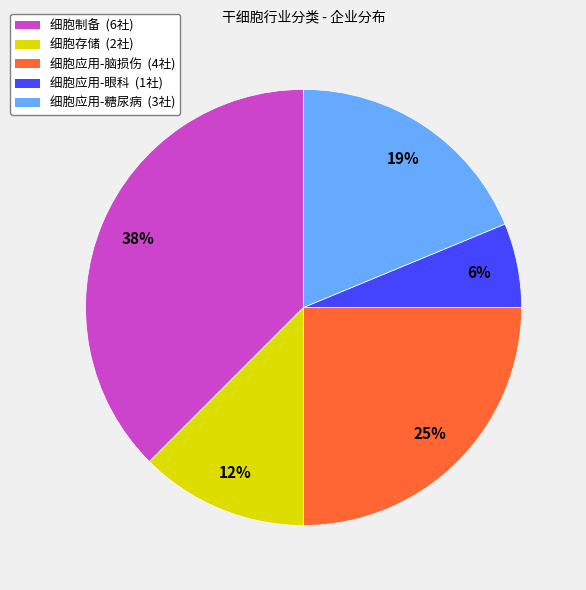

How many slices are in this pie chart?

5